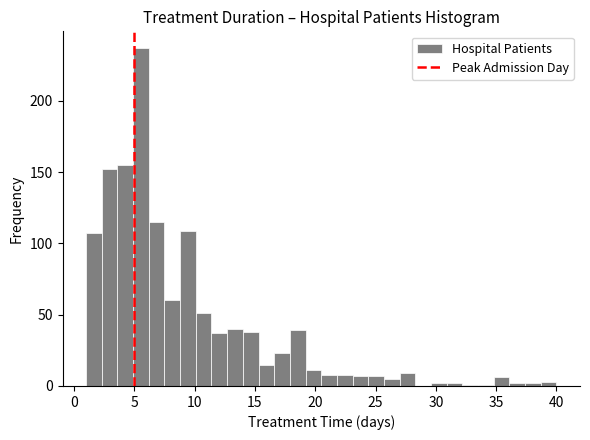

Read against the x-axis, roughly where is the centre of the tallest bar?

5.5